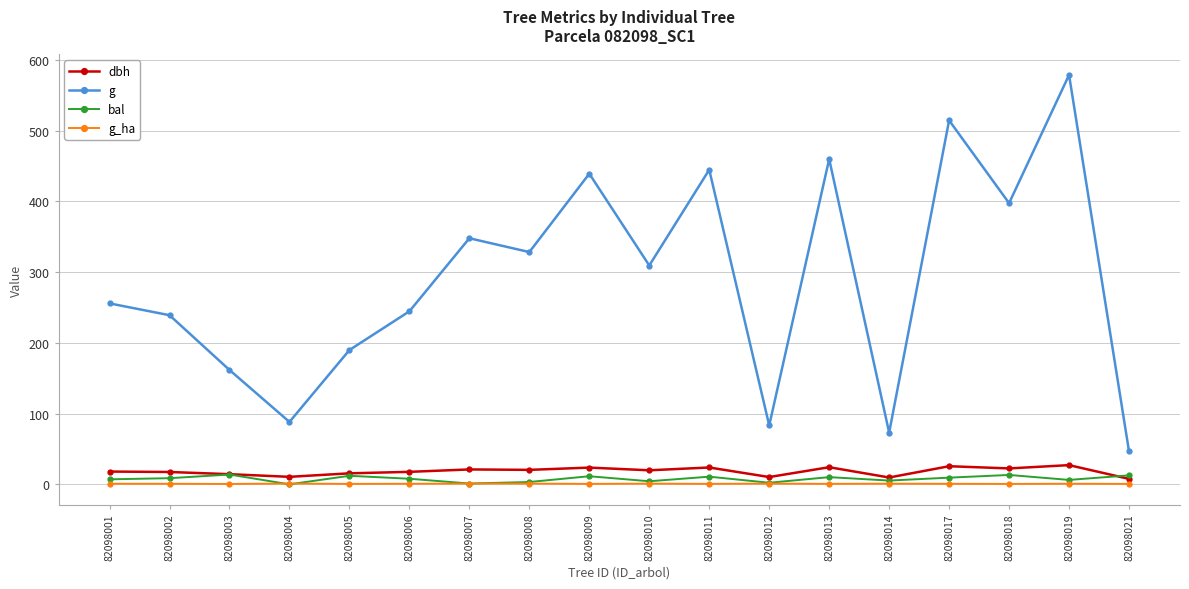

Where is the first local maximum for bal?

82098003